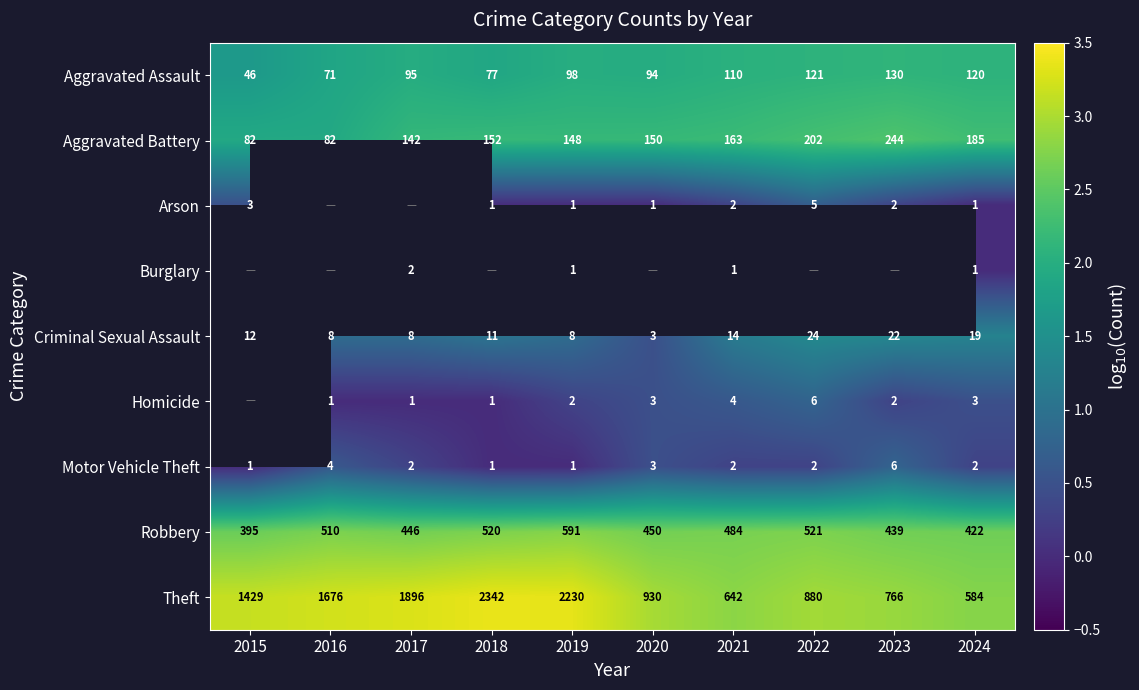

Between 2019 and 2021, which series saw the biggest shift?

Theft